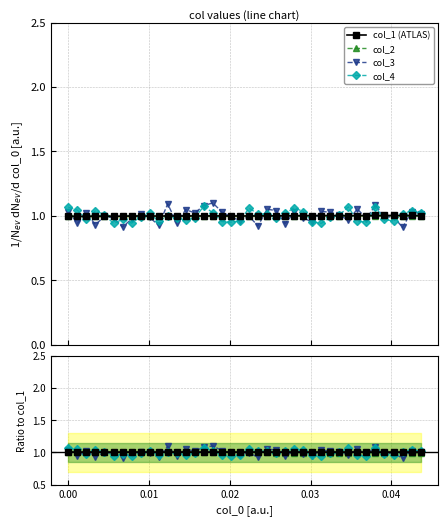

What is the sum of all col_4 values?

40.0